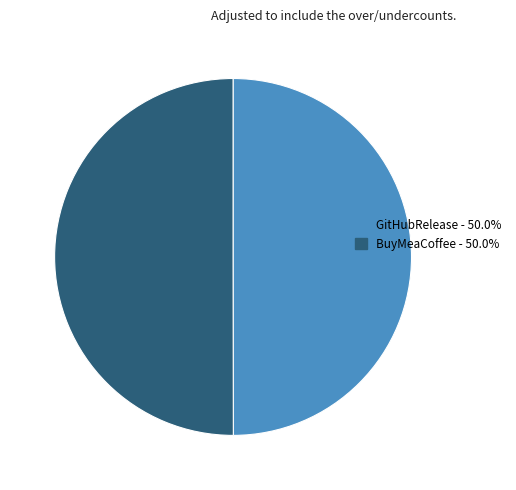

The GitHubRelease slice represents 50% of the pie. True or false?

True